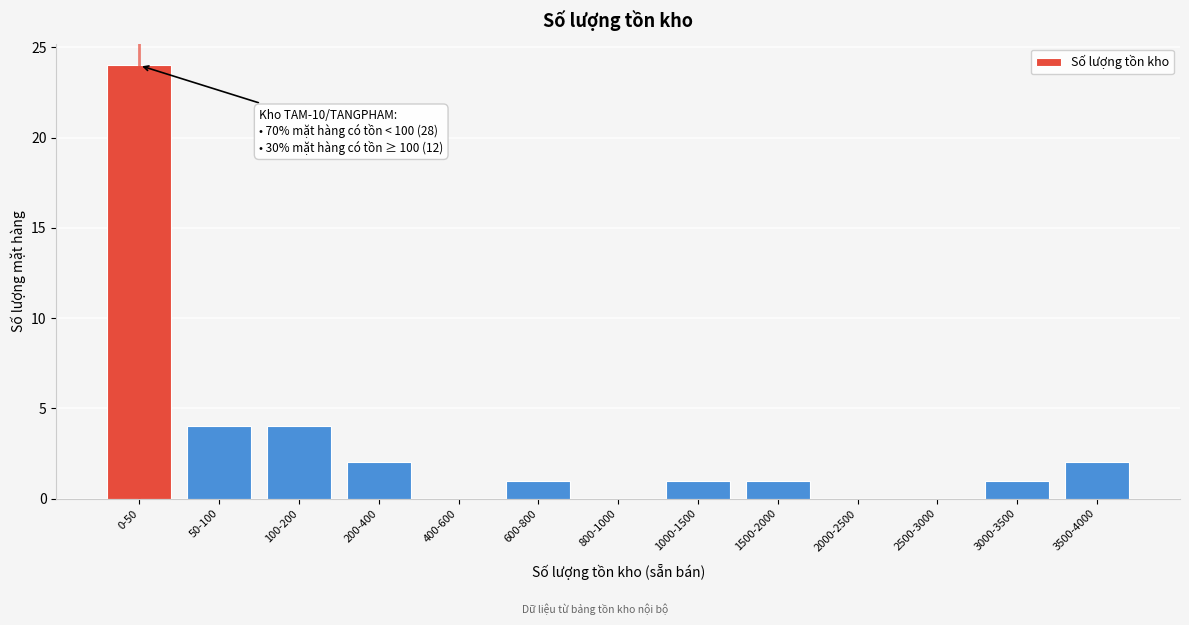

Reading left to right, extract all data points from this chart.

0-50=24	50-100=4	100-200=4	200-400=2	400-600=0	600-800=1	800-1000=0	1000-1500=1	1500-2000=1	2000-2500=0	2500-3000=0	3000-3500=1	3500-4000=2